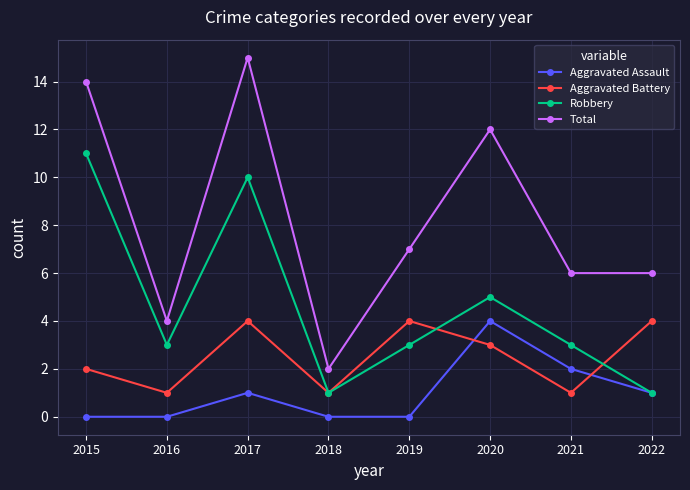

At 2017, list the series in order from smallest to largest.

Aggravated Assault, Aggravated Battery, Robbery, Total